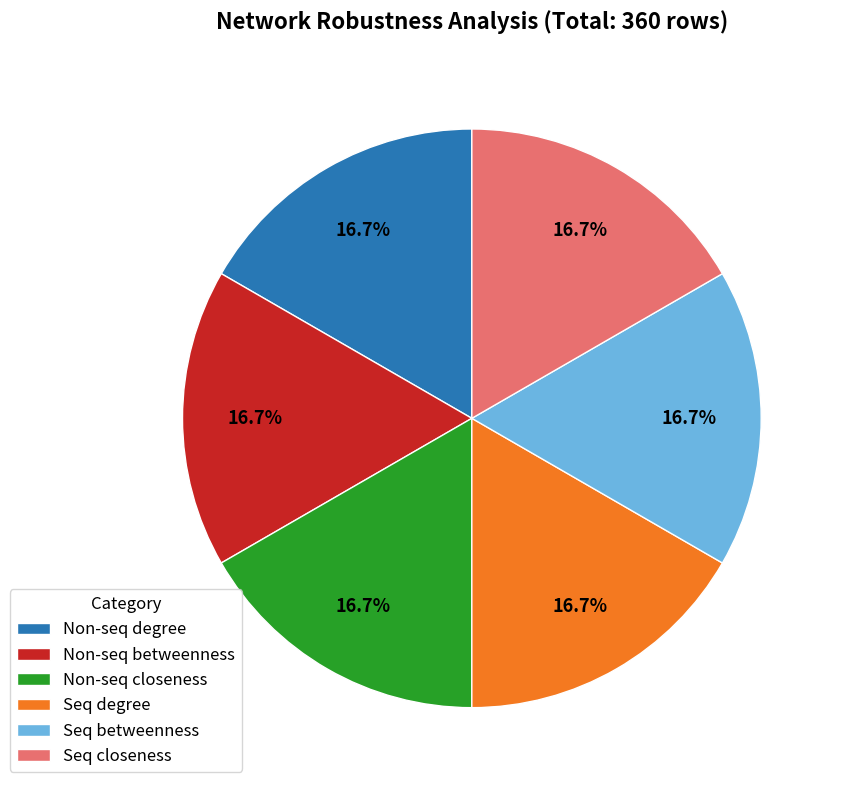

What is the ratio of the value at Non-seq betweenness to the value at Seq degree?

1.0